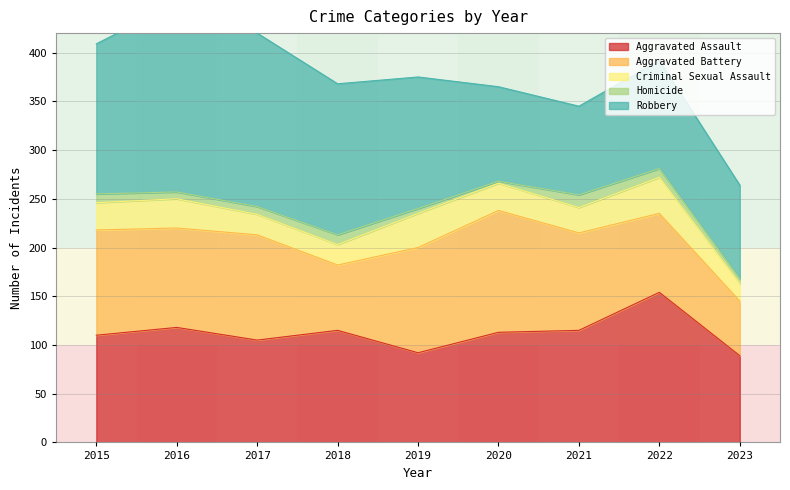

What is the value of the Criminal Sexual Assault point at the 3rd from the left?

21